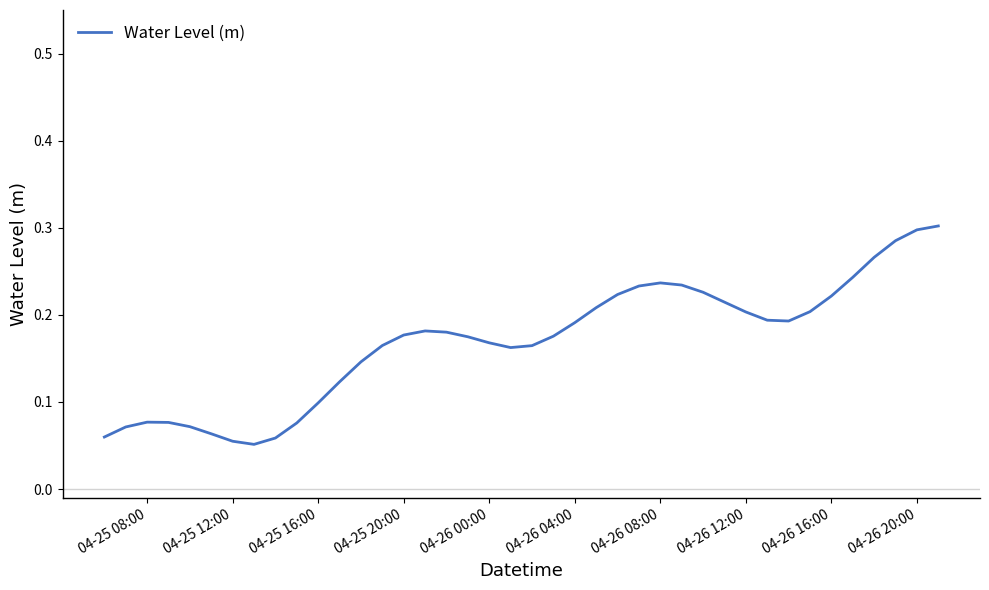

How many distinct data groups are displayed?

1